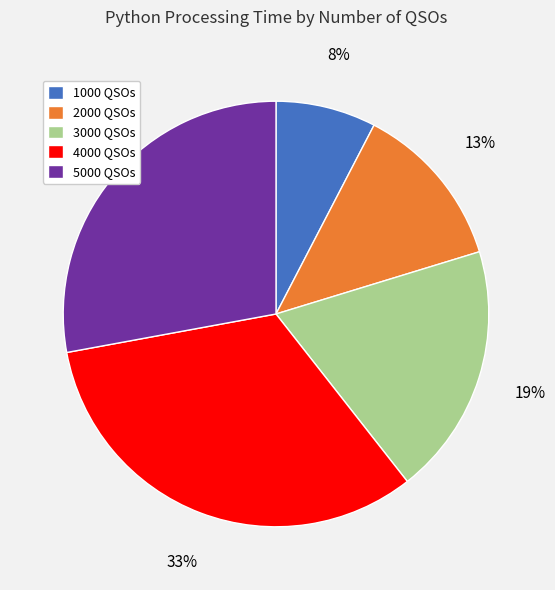

Between 4000 QSOs and 3000 QSOs, which is larger?

4000 QSOs